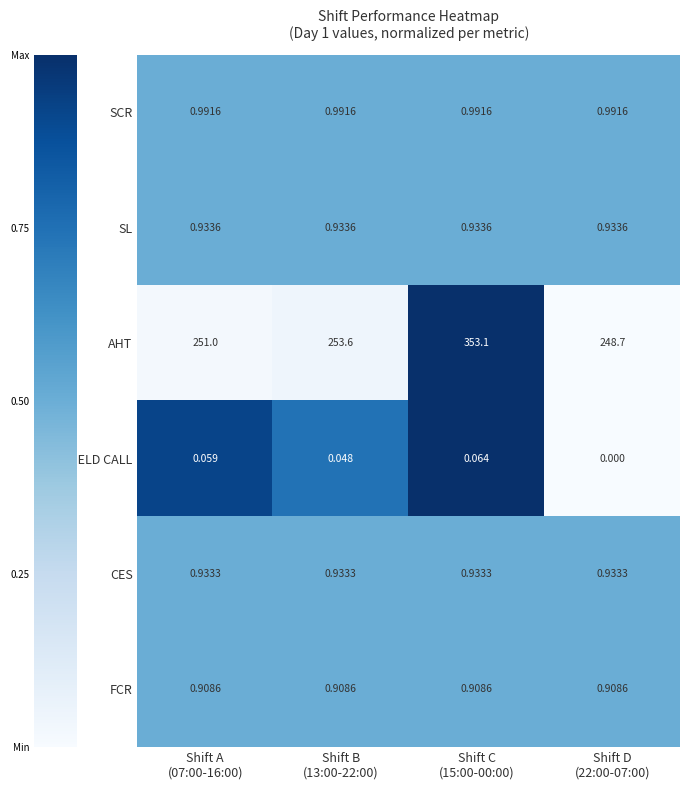

Rank the series by their maximum value, from highest to lowest.

AHT, SCR, SL, CES, FCR, %HELD CALL